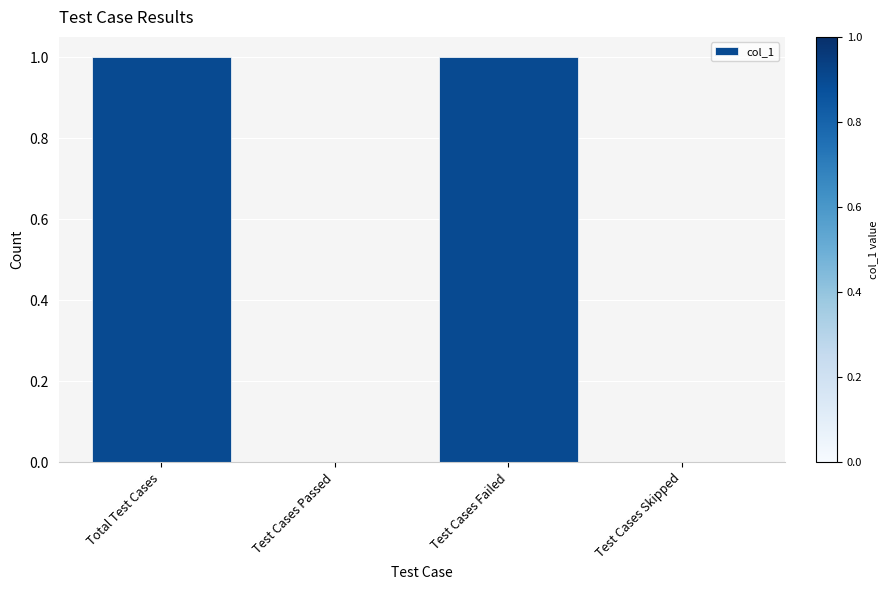

Are the bars grouped side by side (vs. stacked)?

No